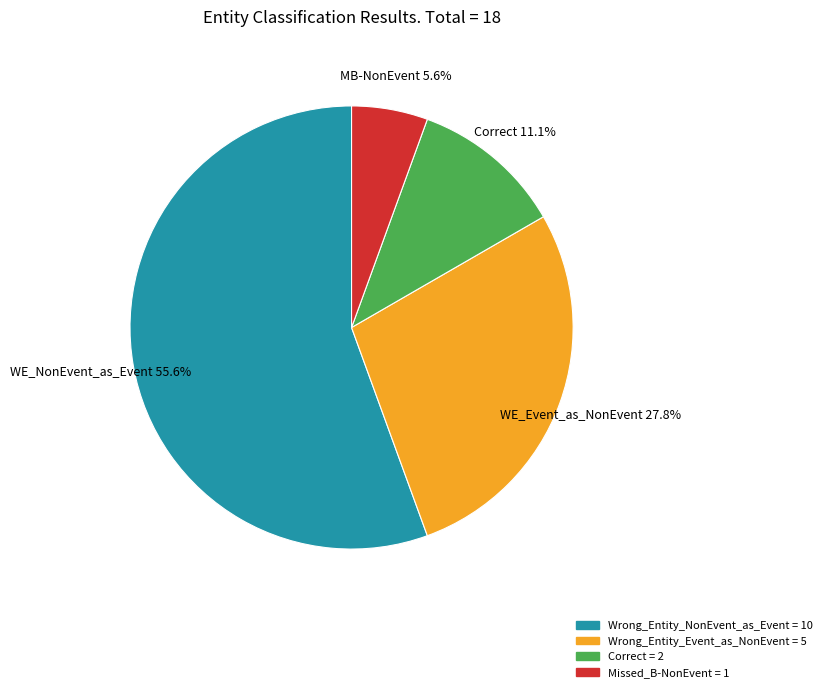

Does any single category account for the majority?

Yes